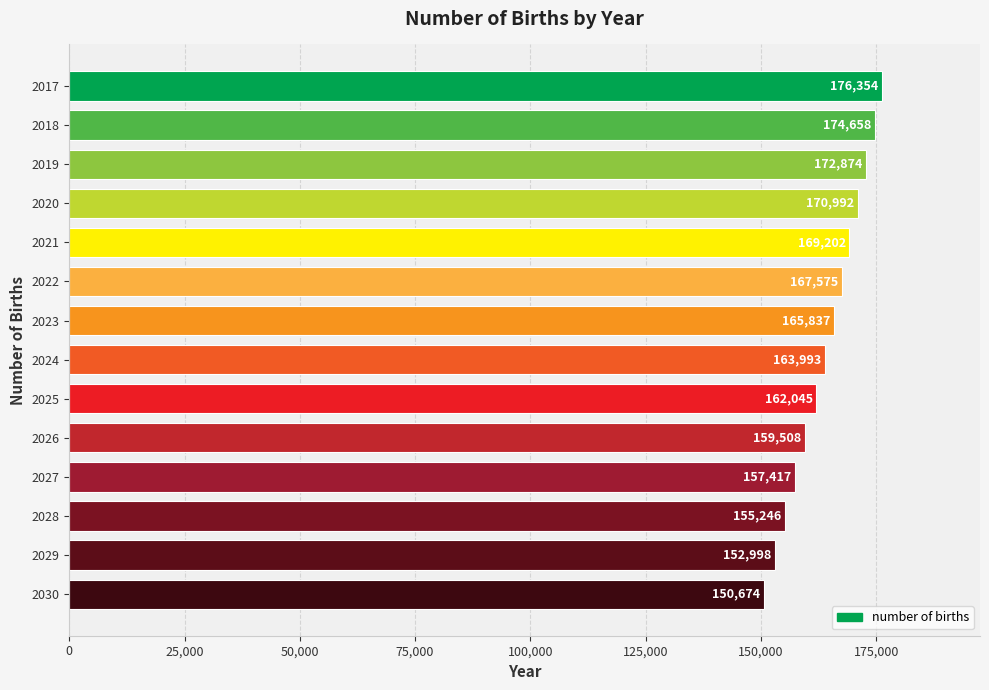

What is the ratio of the value at 2025 to the value at 2018?

0.9